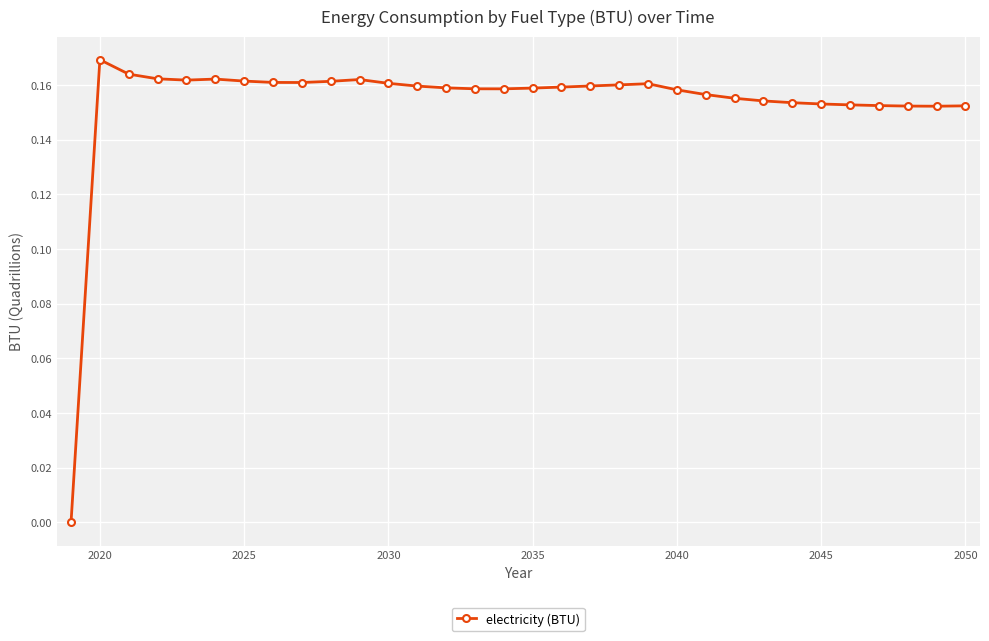

What is the sum of all values?

4.9